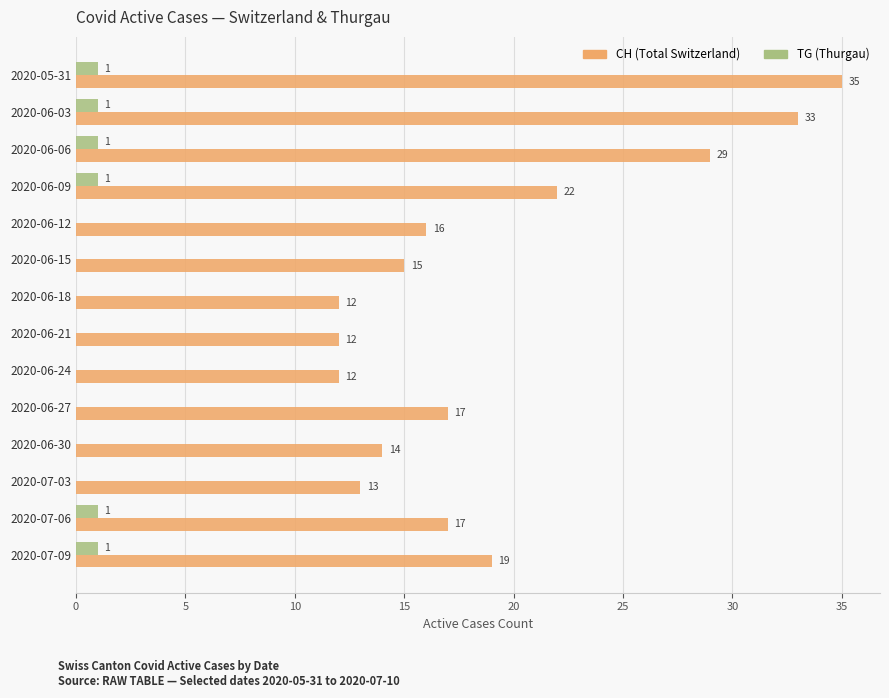

What is the greatest value displayed?

35